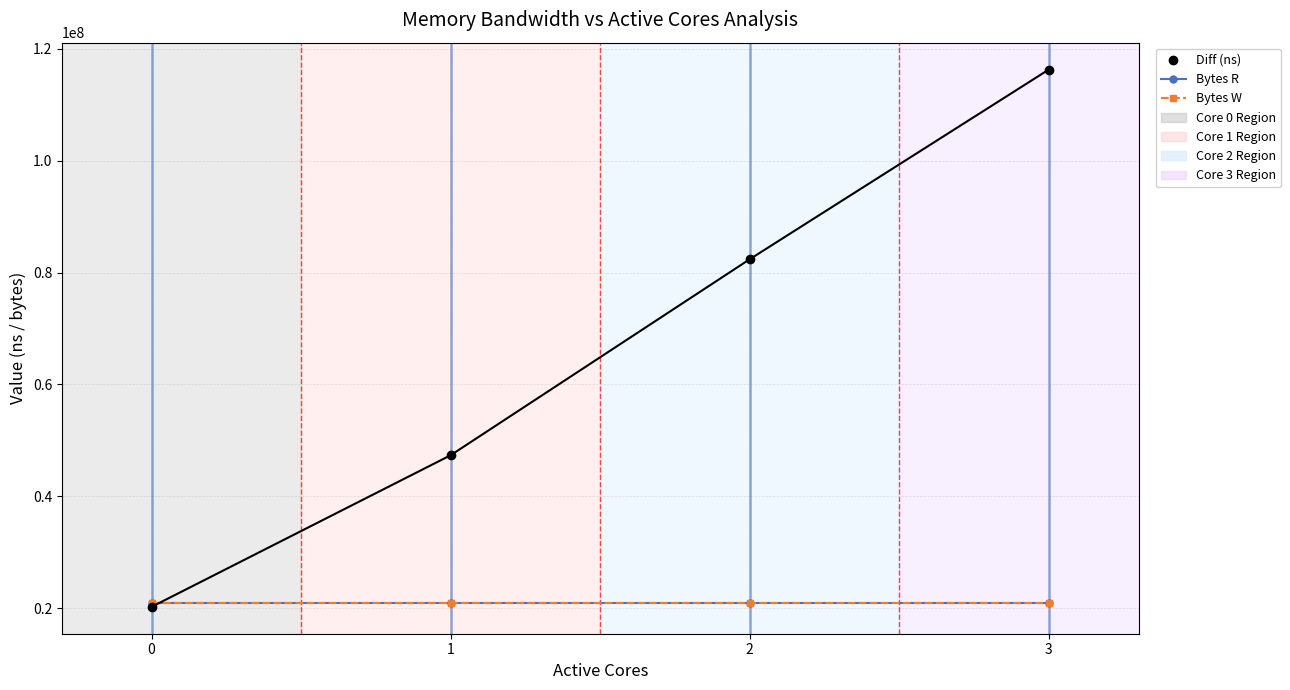

Is the value of Bytes R at 0 greater than the value of Diff (ns) at 0?

Yes